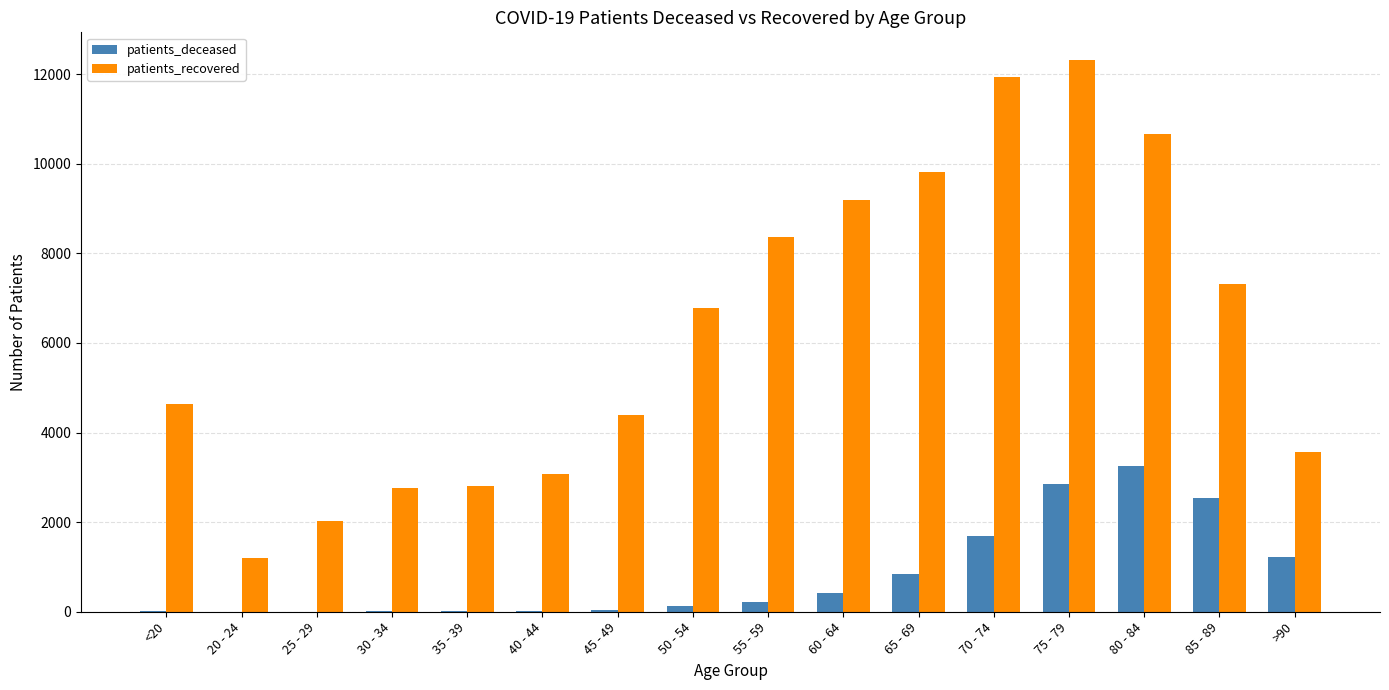

How many series are shown in this chart?

2